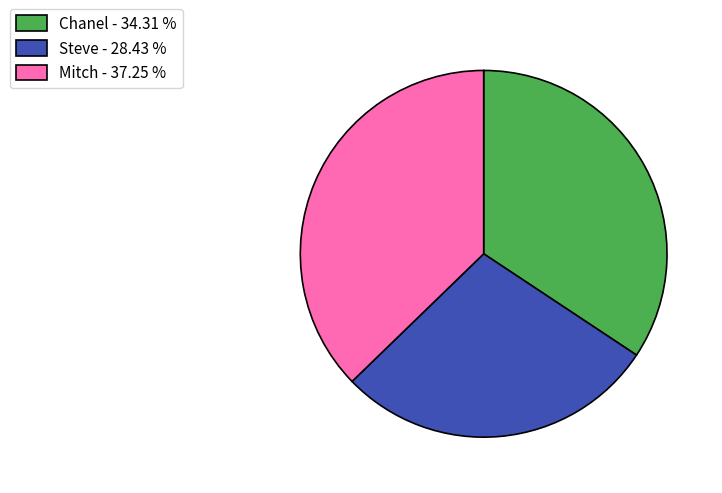

Which has a higher value, Mitch or Chanel?

Mitch